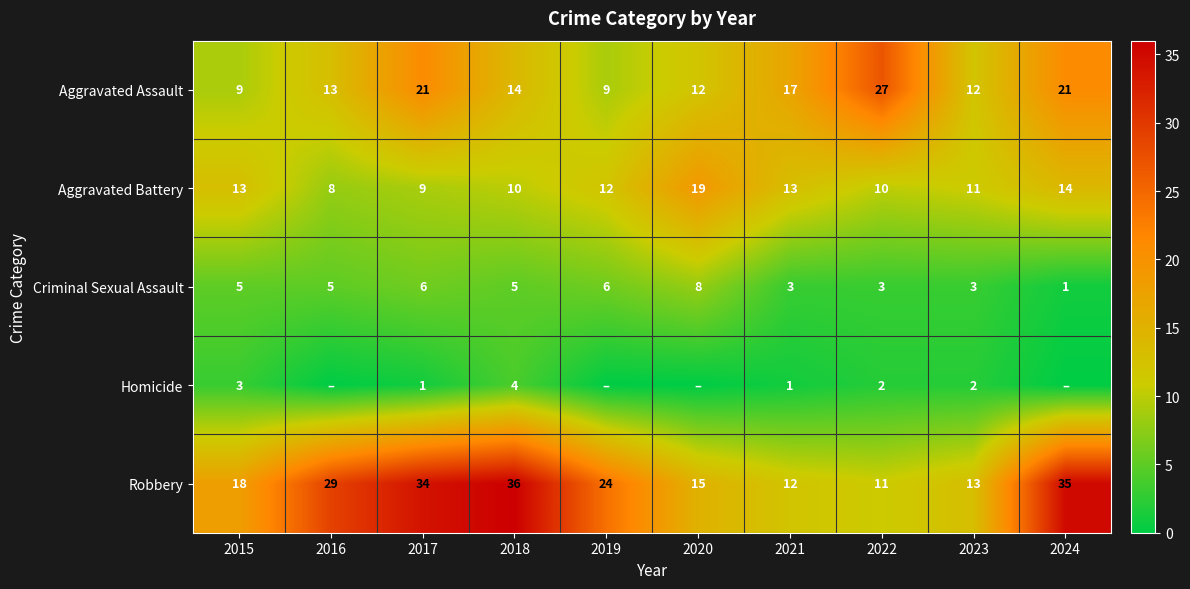

Which series has the widest spread of values?

Robbery